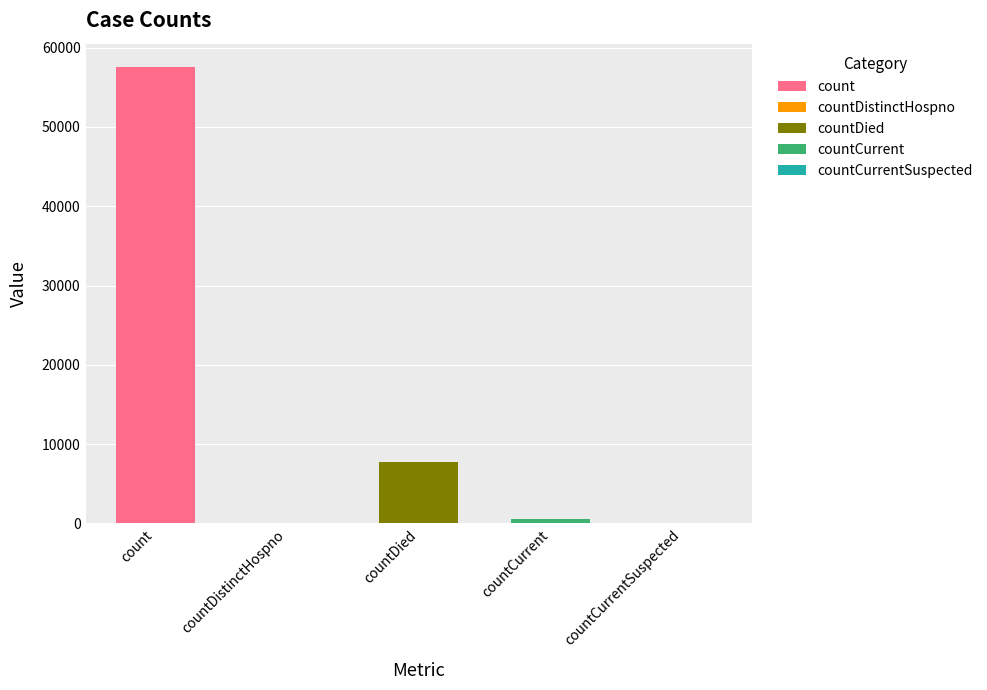

Reading left to right, what are all the values shown in this chart?

57618	0	7756	588	0